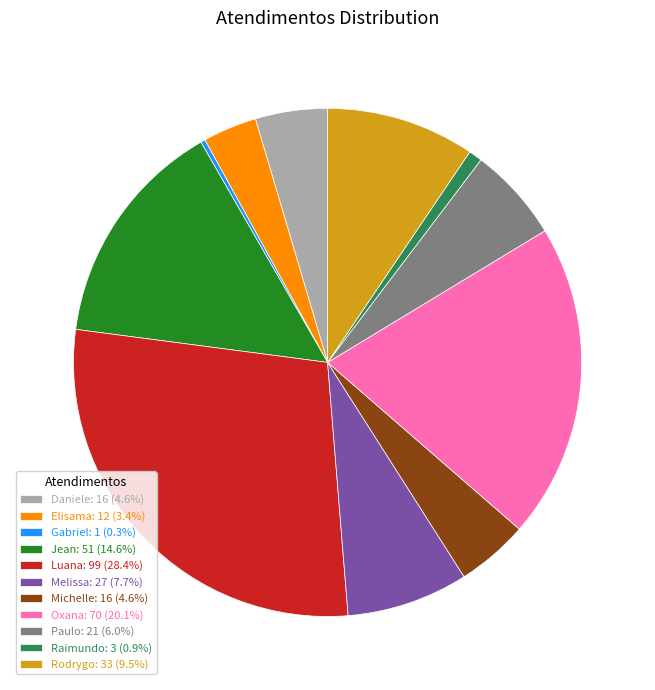

Do Luana: 99 (28.4%) and Oxana: 70 (20.1%) together represent more than half of the pie?

No